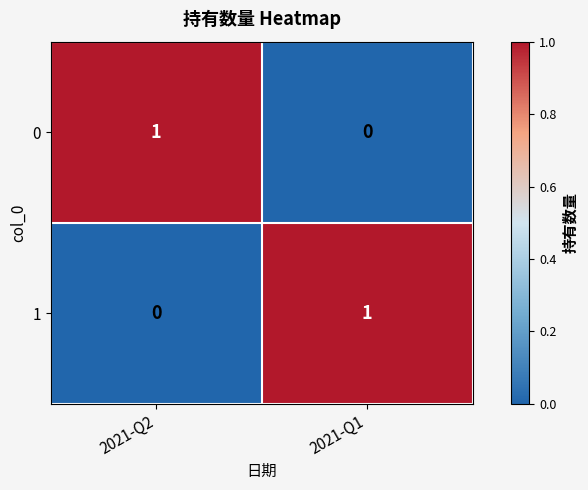

At how many categories does at least one series exceed 0?

2